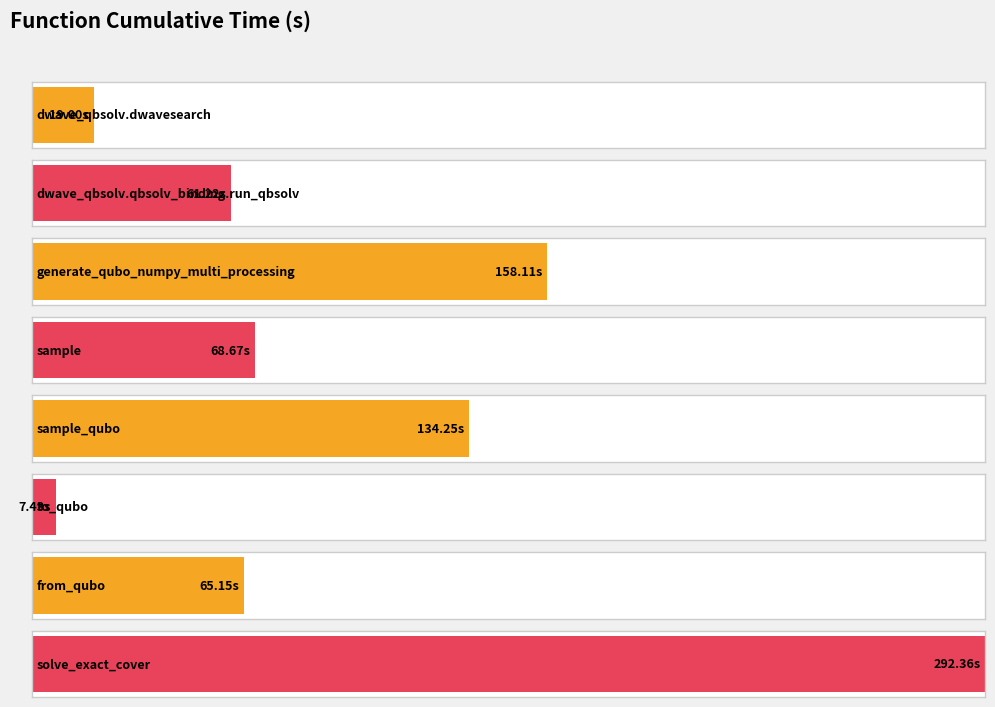

Which has a higher value, solve_exact_cover or dwave_qbsolv.qbsolv_binding.run_qbsolv?

solve_exact_cover